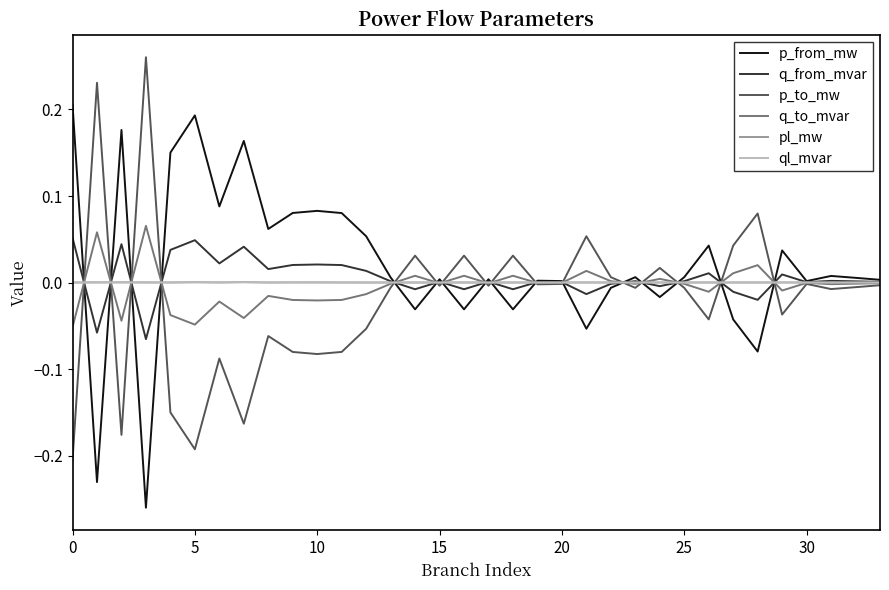

How many interior local valleys does the pl_mw series have?

11